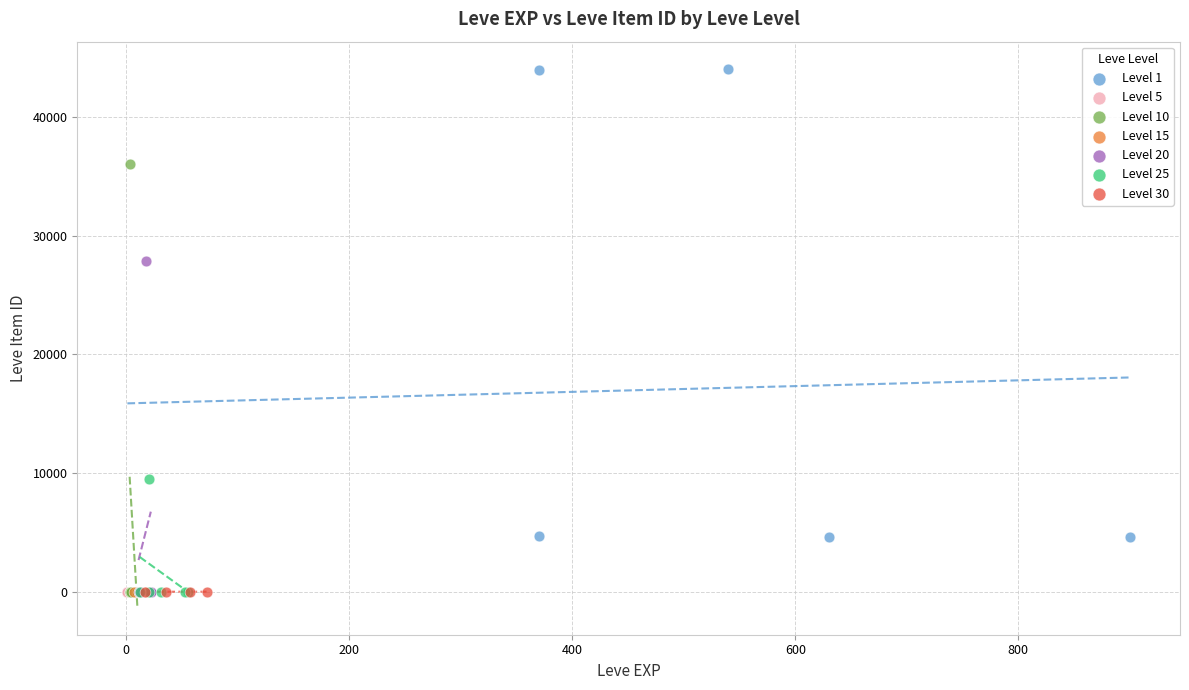

Which series reaches the maximum Y coordinate?

Level 1